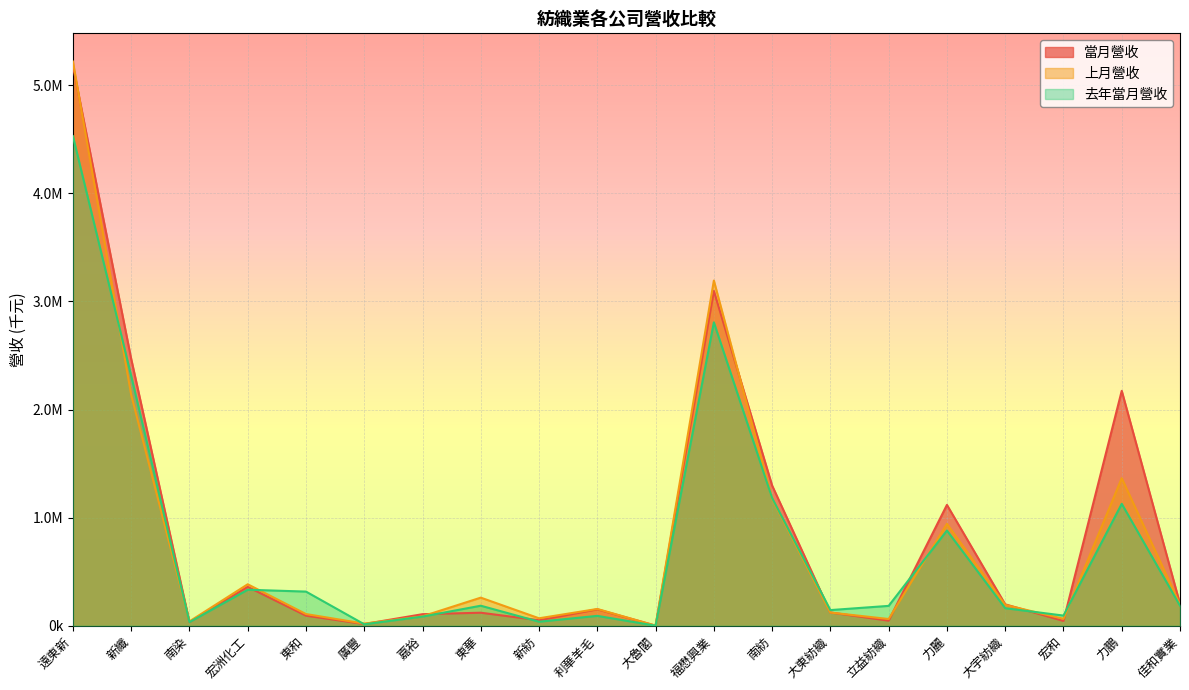

What is the difference between the highest and lowest values at 遠東新?

689850